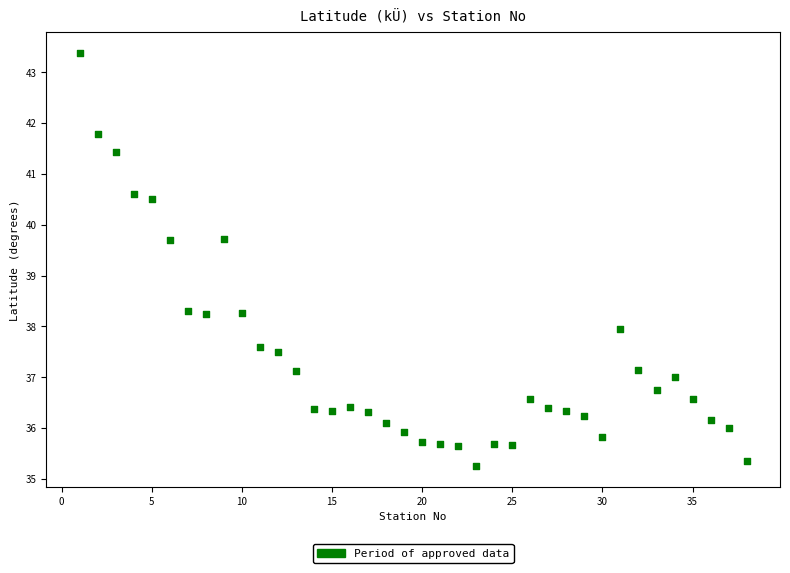

What is the range of Y values (max minus min)?

8.1